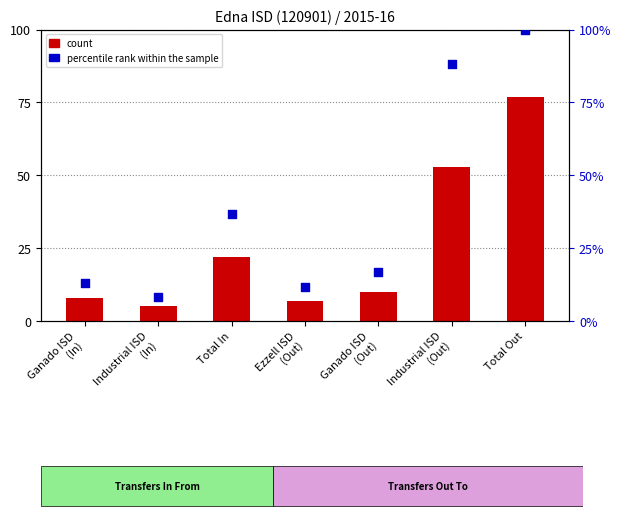

Which series has the largest total across all categories?

percentile rank within the sample